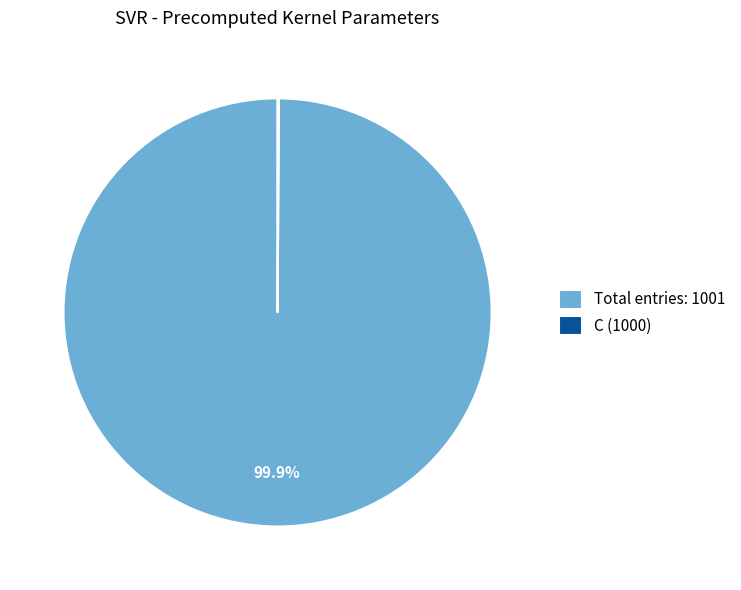

What percentage is NOT represented by Total entries: 1001?

0.1%